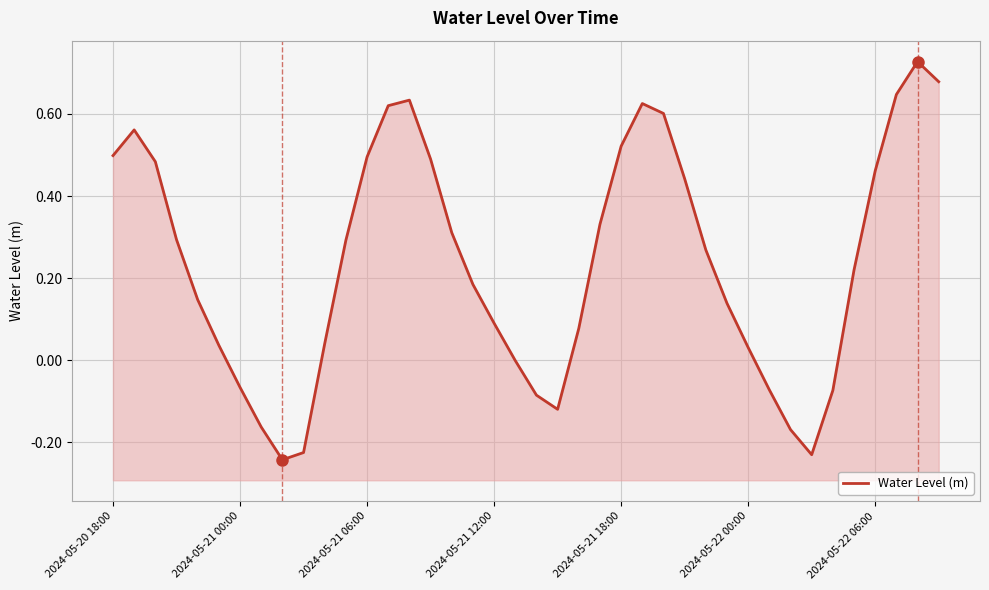

What is the difference between the maximum and minimum values?

1.0